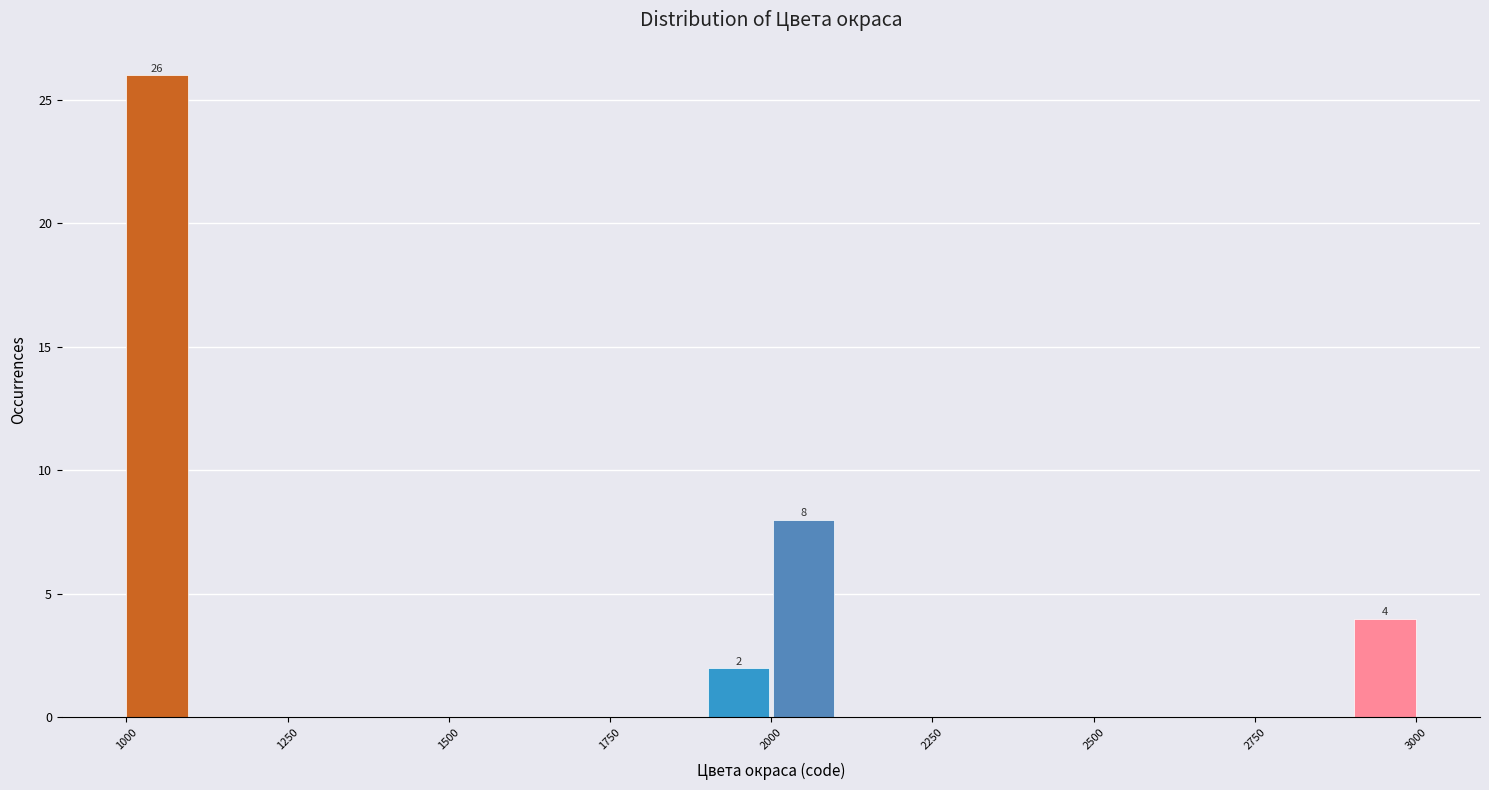

Read against the x-axis, roughly where is the centre of the tallest bar?

1050